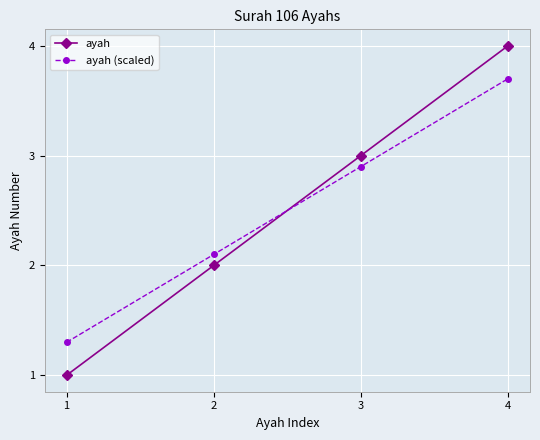

List the labels in order of ayah (scaled) value, smallest first.

1, 2, 3, 4